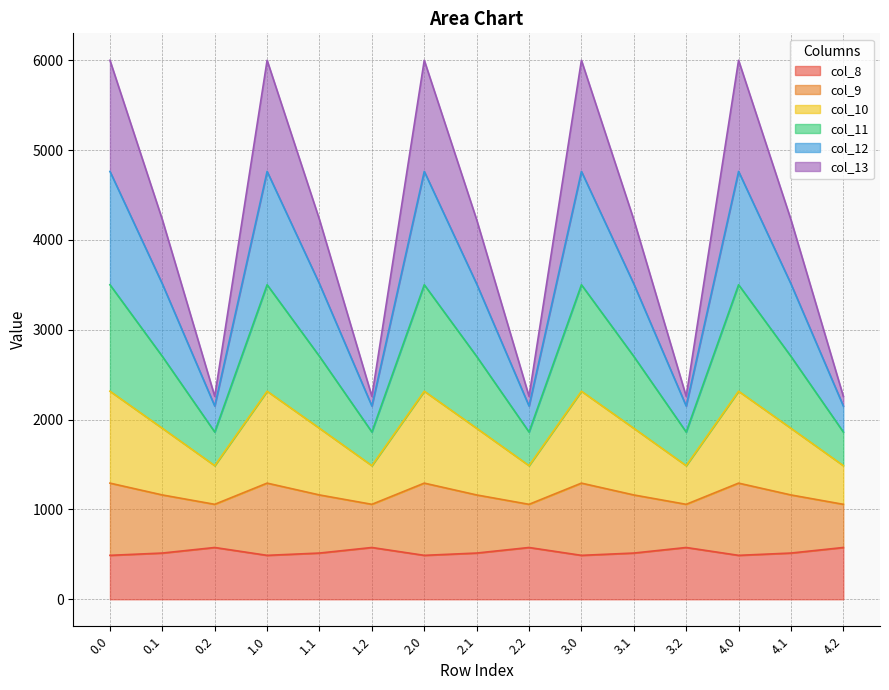

The value of col_8 at 0.1 is 514.8. True or false?

True